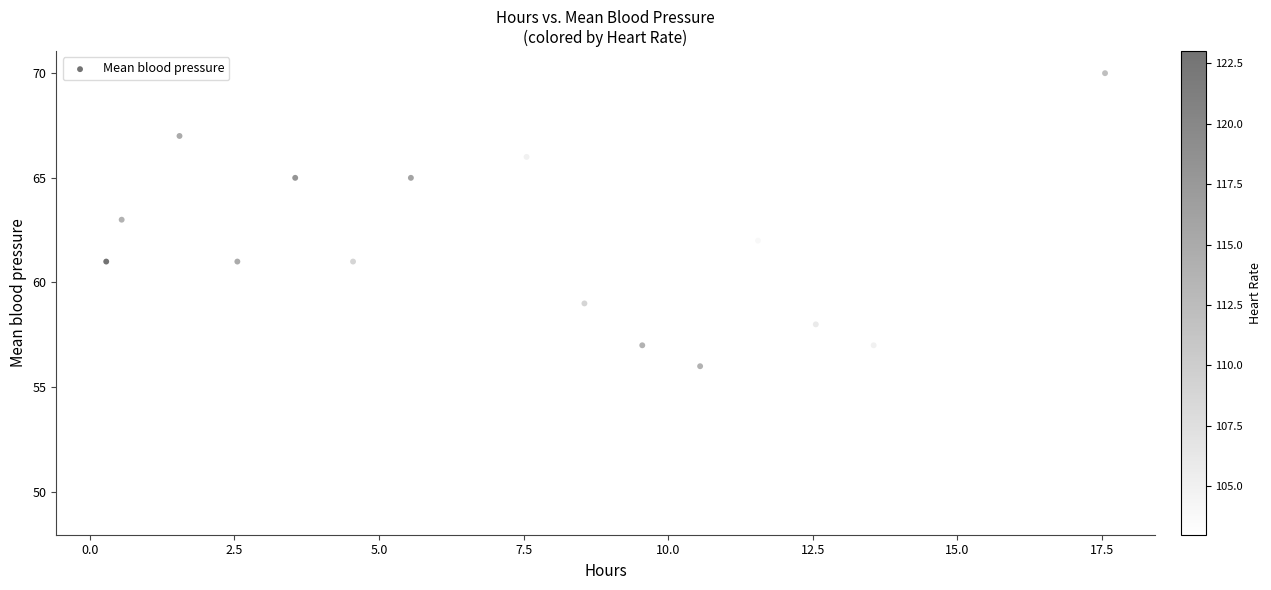

What is the range of Y values (max minus min)?

21